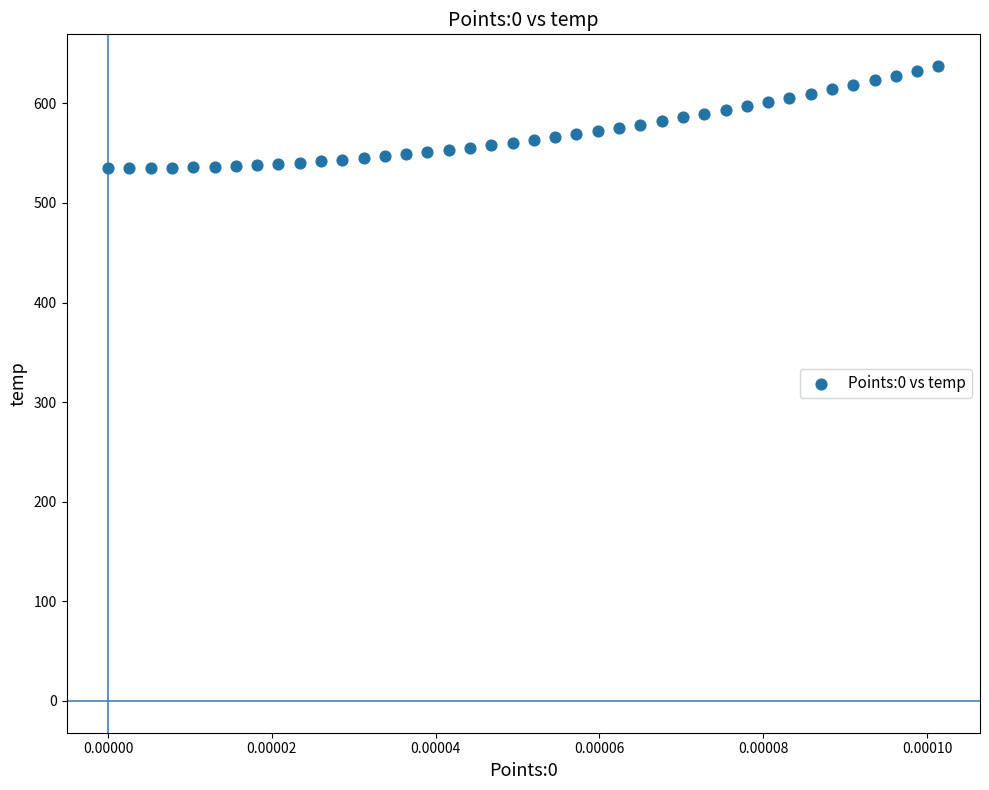

How many data points are displayed?

40